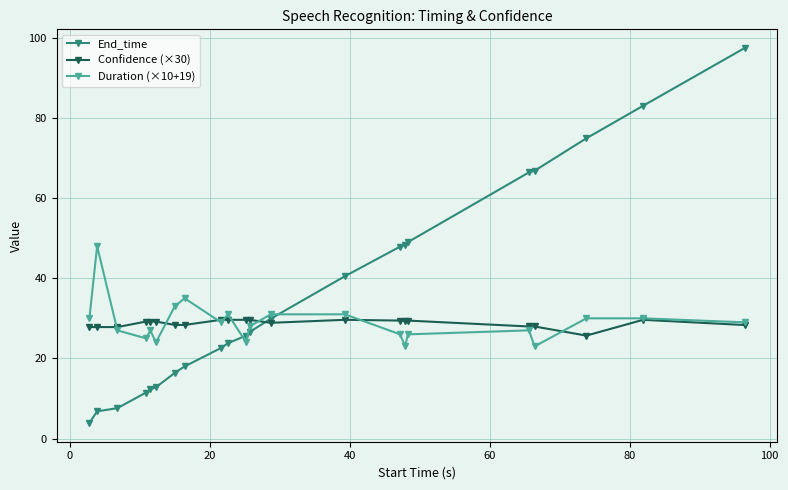

How many data points does each series have?

22